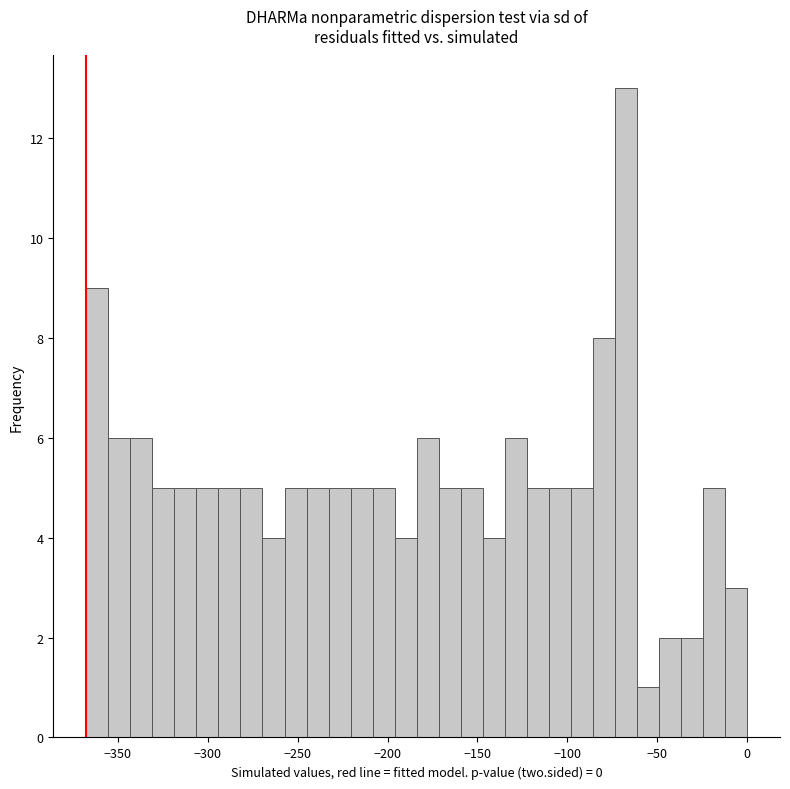

Around what value on the x-axis is the tallest bar? Give the approximate position of its centre, as read against the axis.

-65